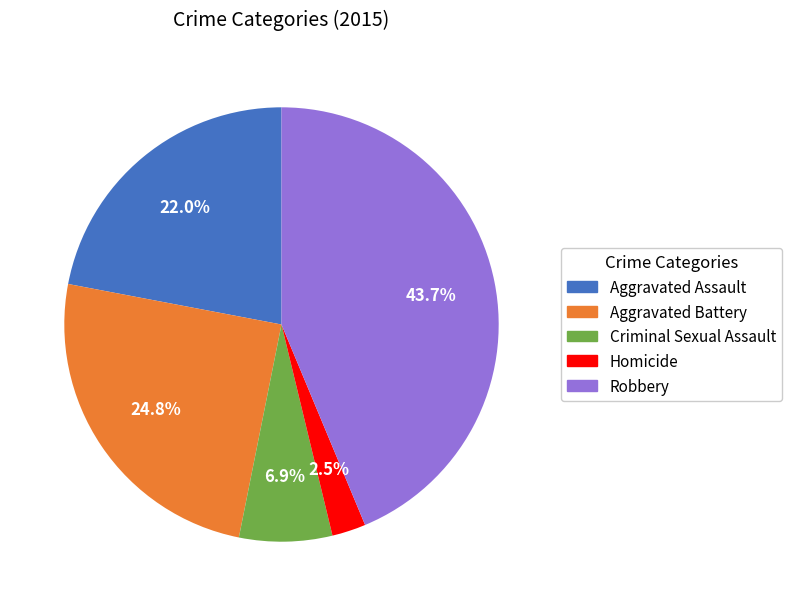

How many segments does this pie chart have?

5